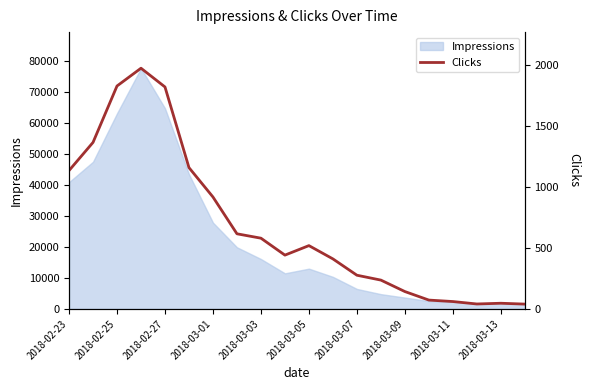

The value of Impressions at 2018-02-27 is 64795. True or false?

True